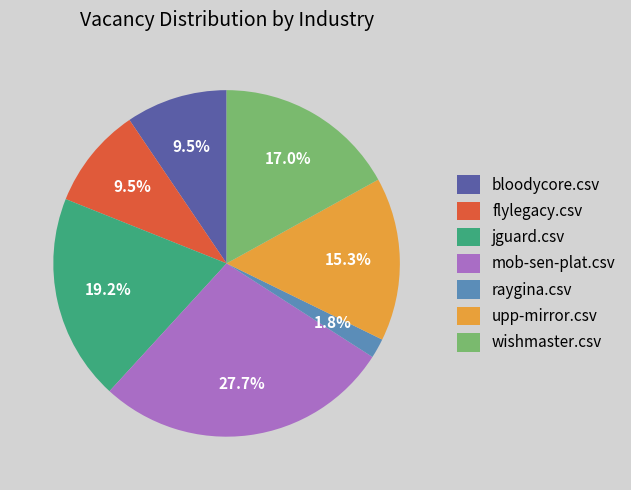

Does flylegacy.csv represent more than half of the total?

No